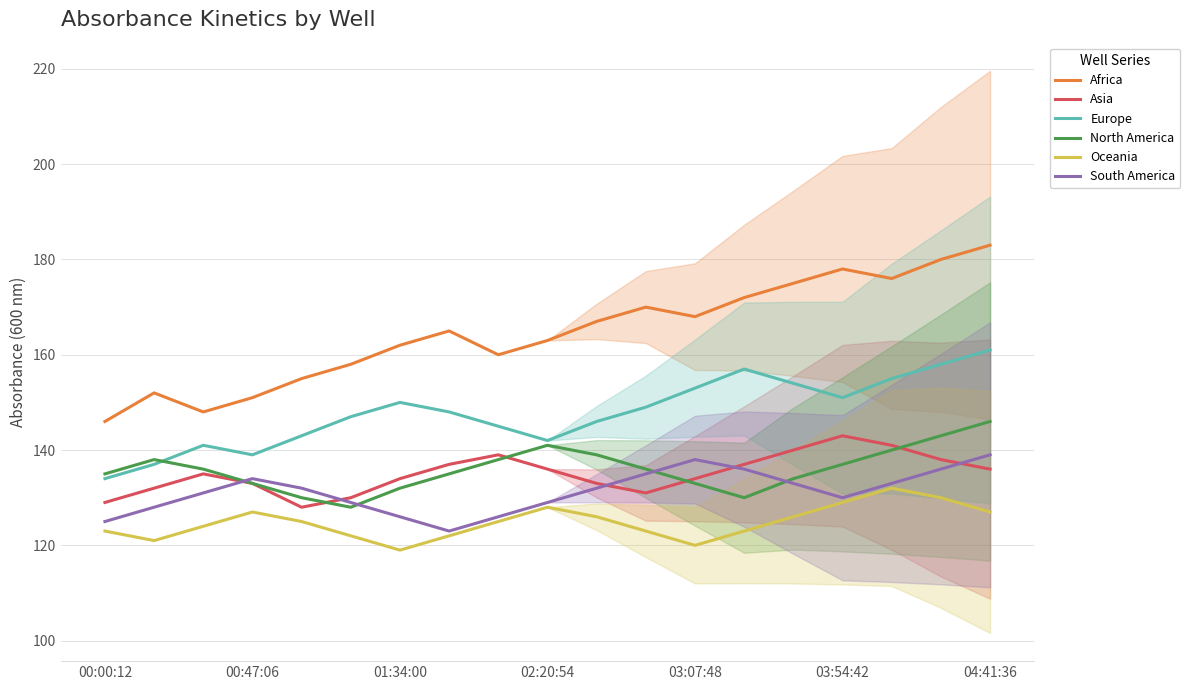

True or false: North America and Asia intersect in this chart.

True